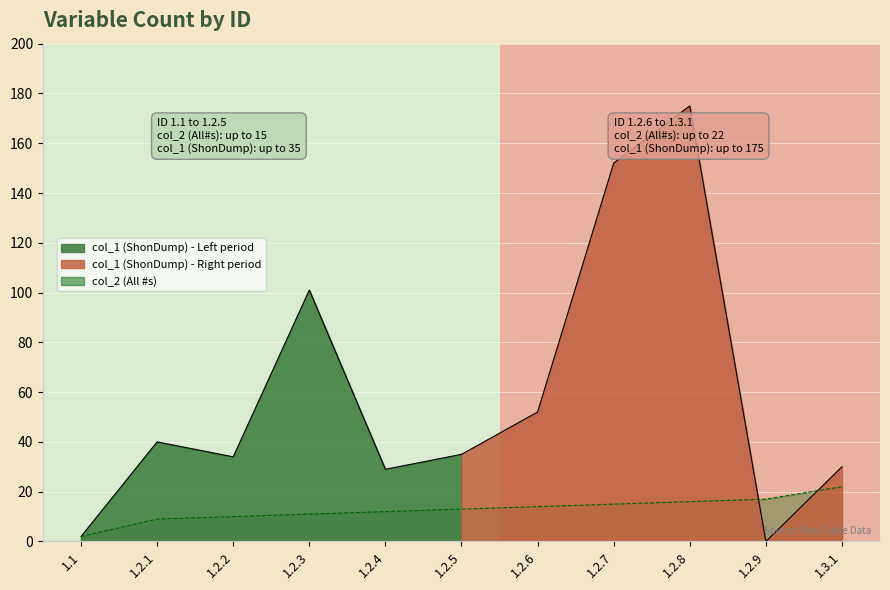

At which category does the chart reach its peak across all series?

1.3.1